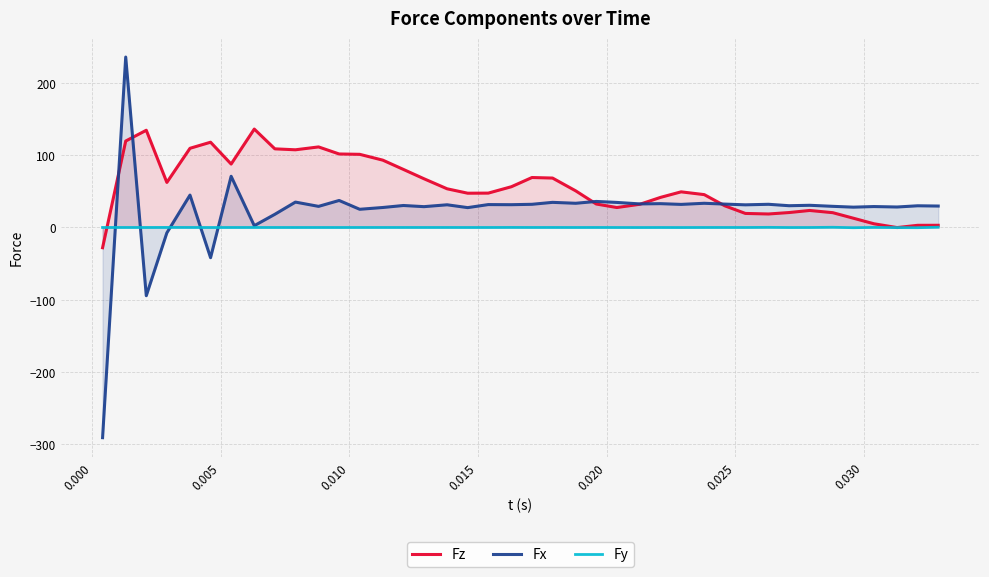

Which series has the largest range (max minus min)?

Fx